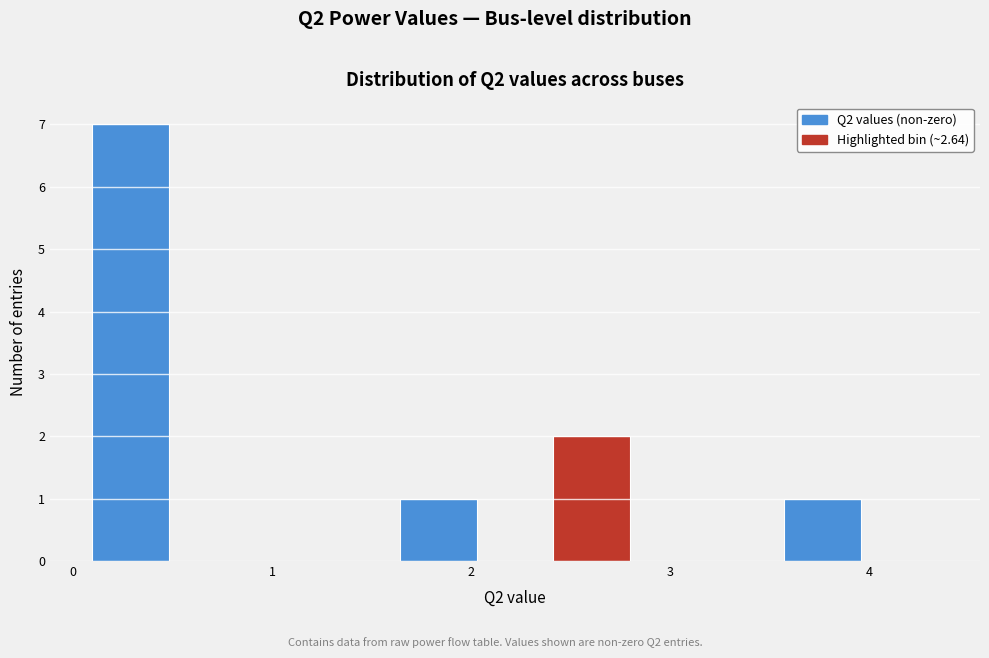

Around what value on the x-axis is the tallest bar? Give the approximate position of its centre, as read against the axis.

0.3